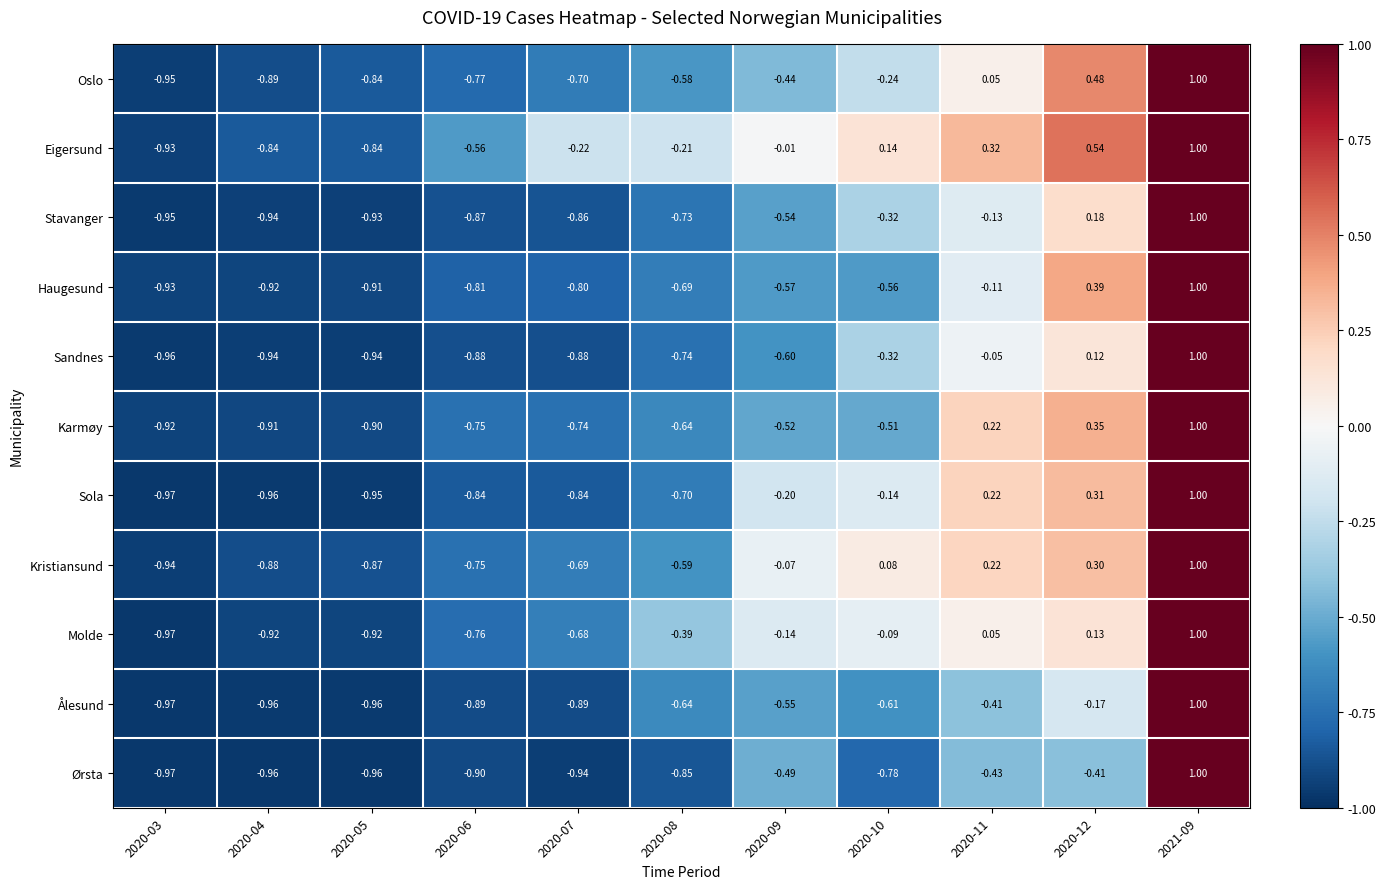

Between 2020-07 and 2020-08, which series saw the biggest shift?

Molde